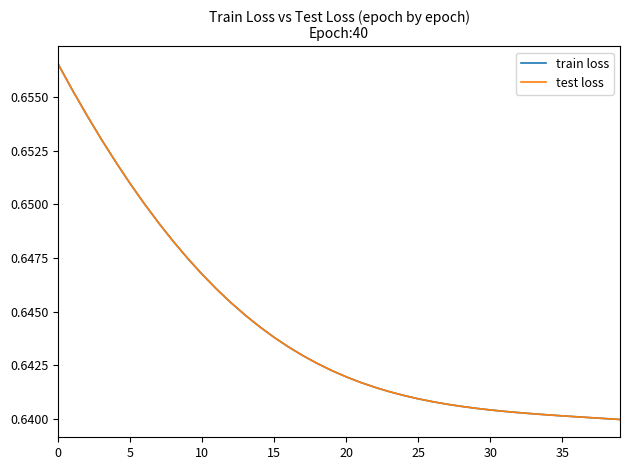

Does the chart display data point markers on the line(s)?

No